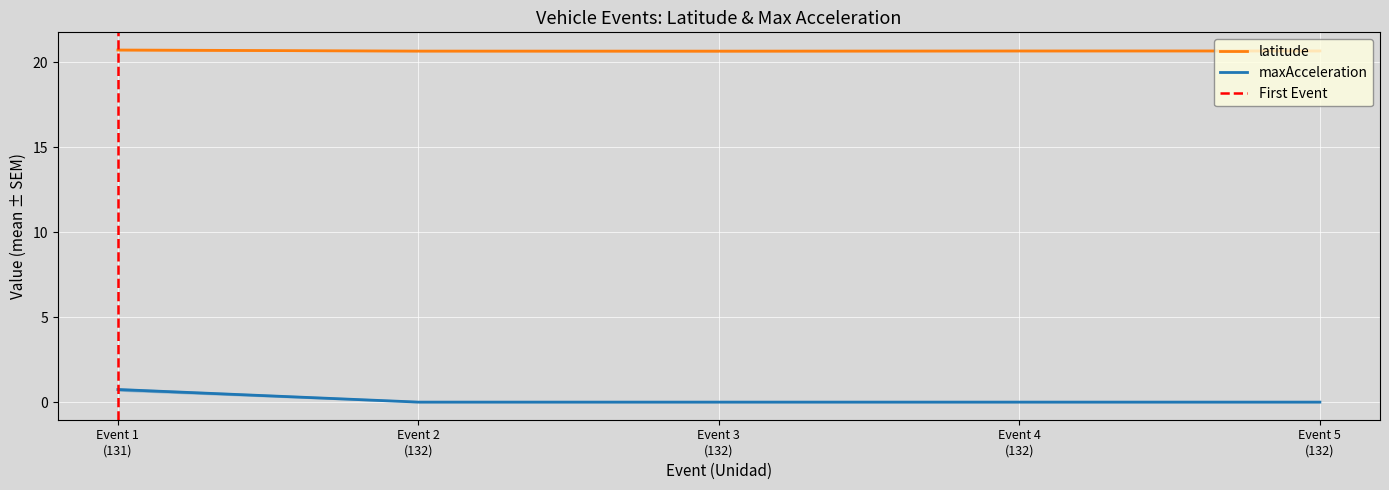

True or false: latitude and maxAcceleration intersect in this chart.

False